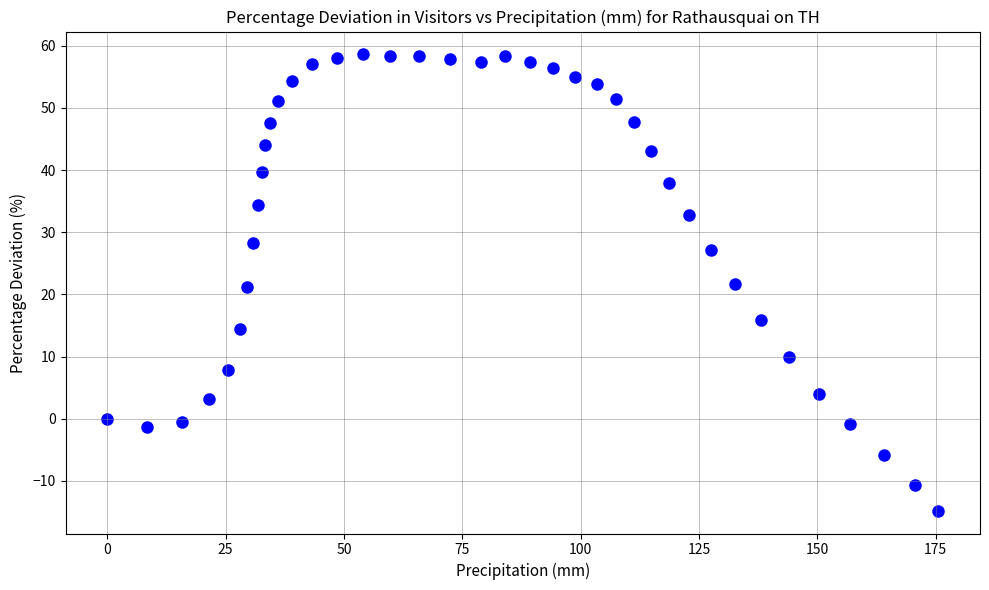

What is the range of Y values (max minus min)?

73.4